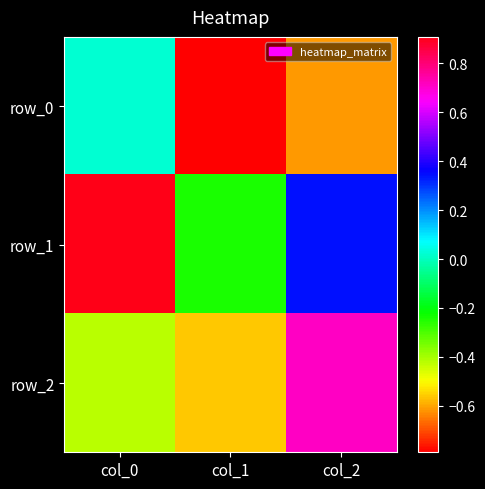

Which category has the highest value in the row_1 series?

col_0